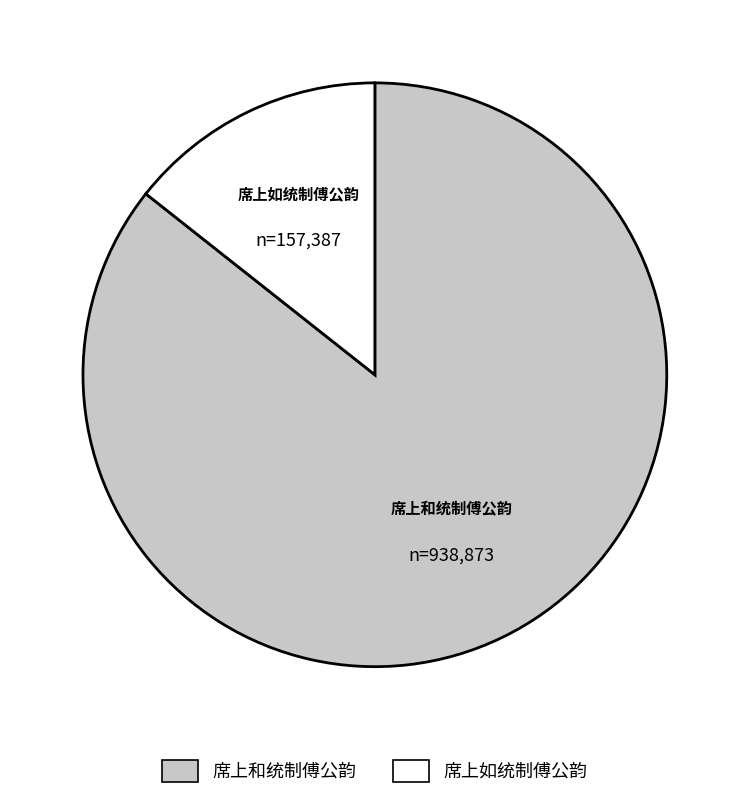

True or false: 席上和统制傅公韵 accounts for 98% of the total.

False